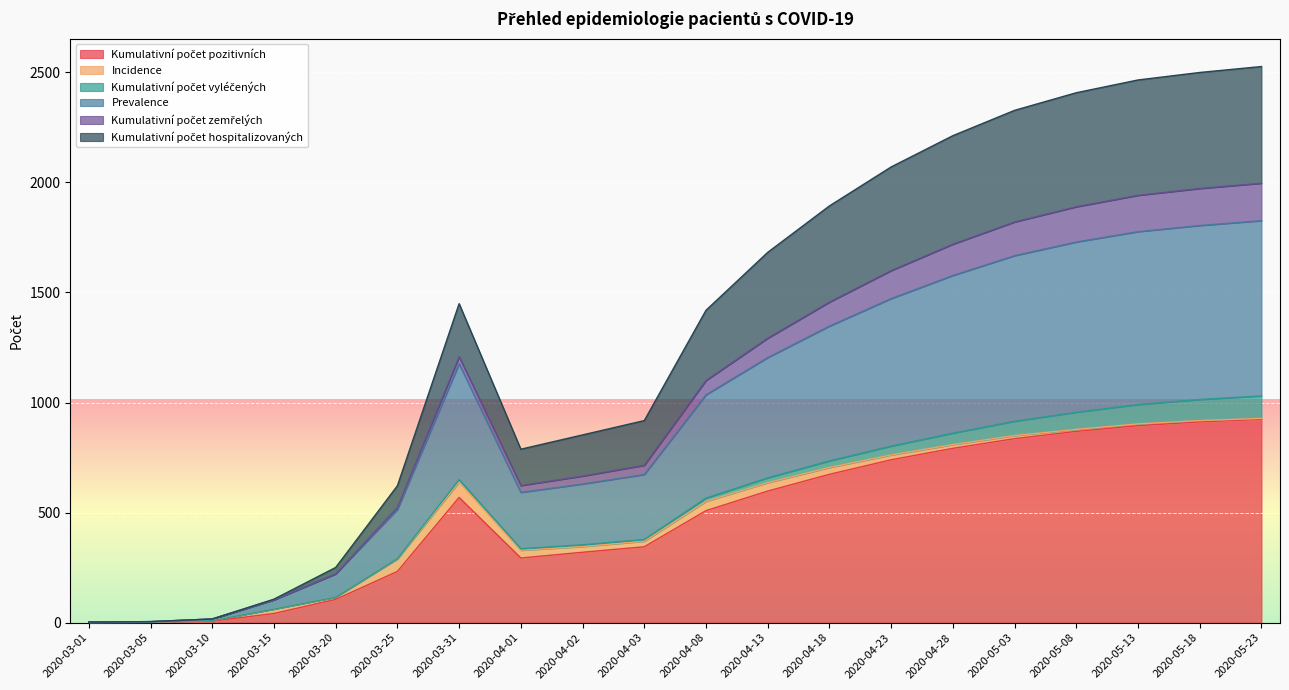

Between 2020-03-10 and 2020-05-03, which series saw the biggest shift?

Kumulativní počet hospitalizovaných